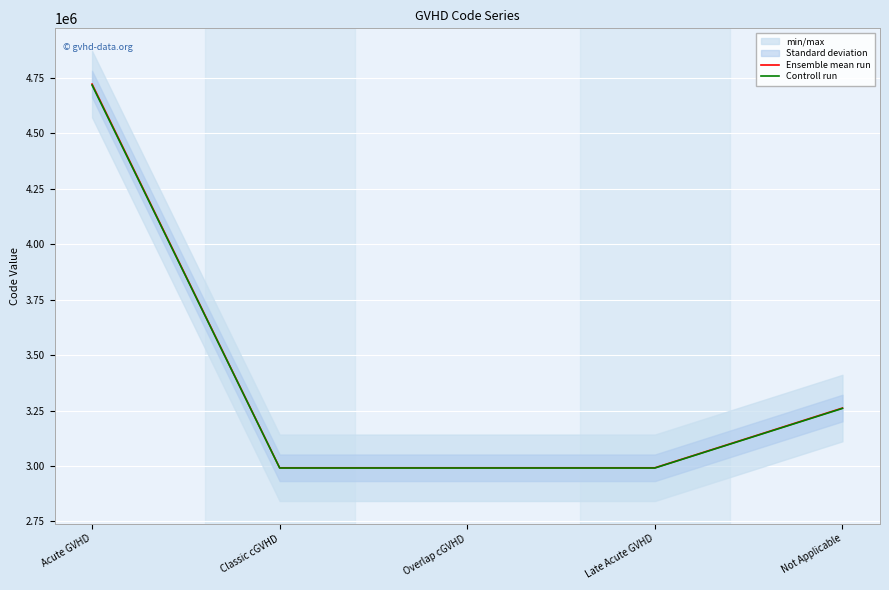

At which category does Ensemble mean run reach its first local valley?

Classic cGVHD